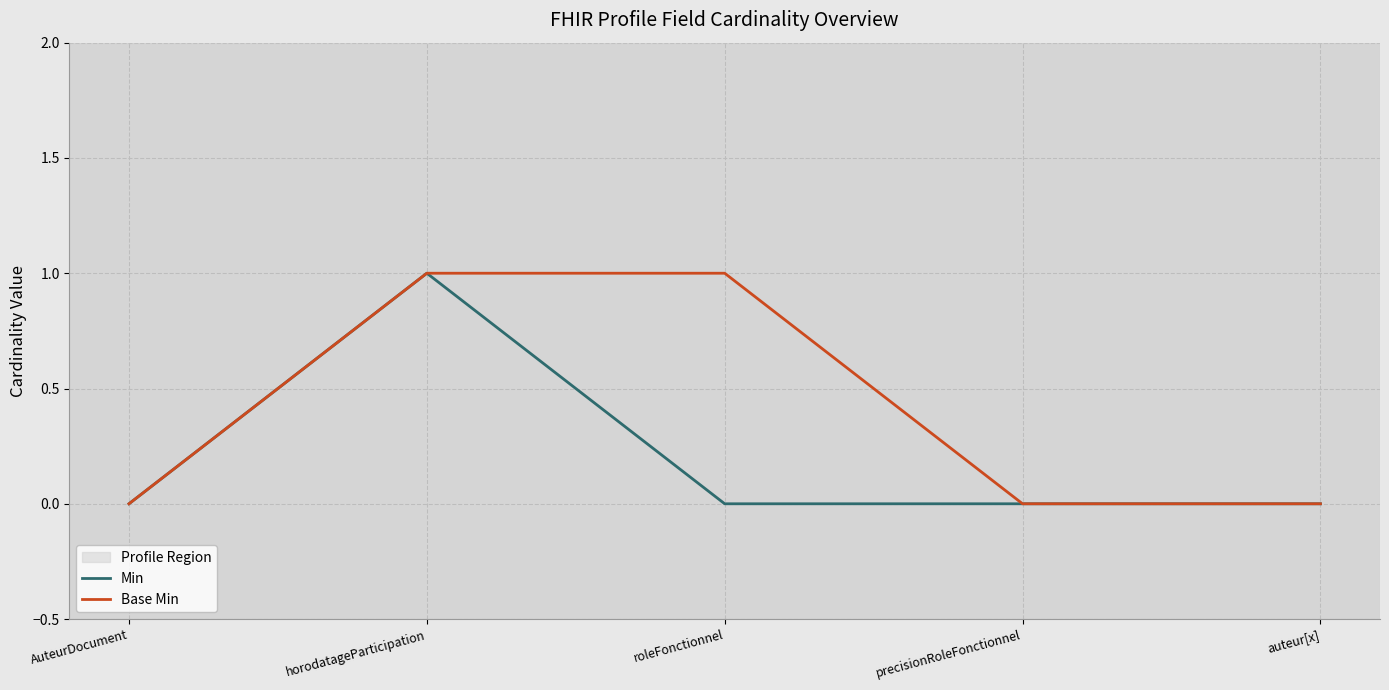

Reading left to right, extract all data points from this chart.

Min: 0	1	0	0	0
Base Min: 0	1	1	0	0